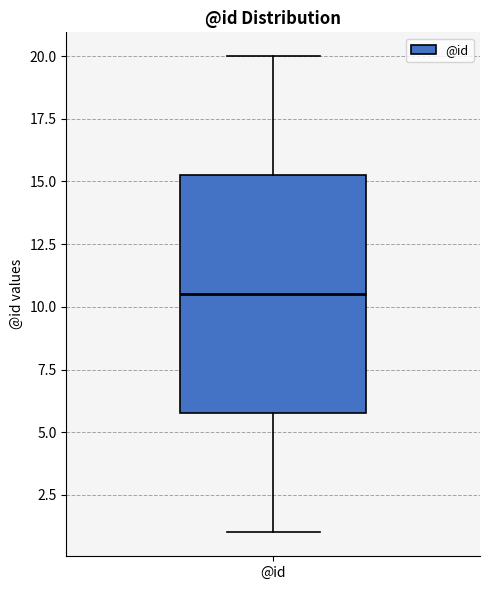

Read this box plot against the y-axis: the position of the median line, the range covered by the box, and the ends of both whiskers. The values are not printed on the chart, so give them approximately, as read against the axis.

median 10.5, box 6.0 to 15.5, whiskers 1.0 to 20.0